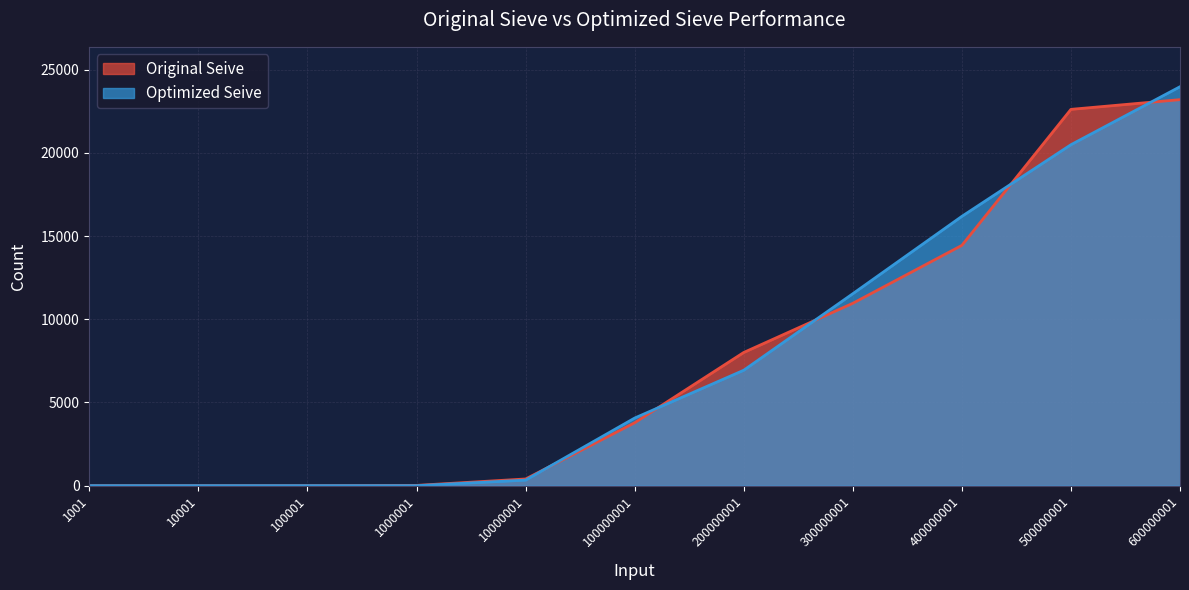

What is the difference between the highest and lowest values at 10000001?

70